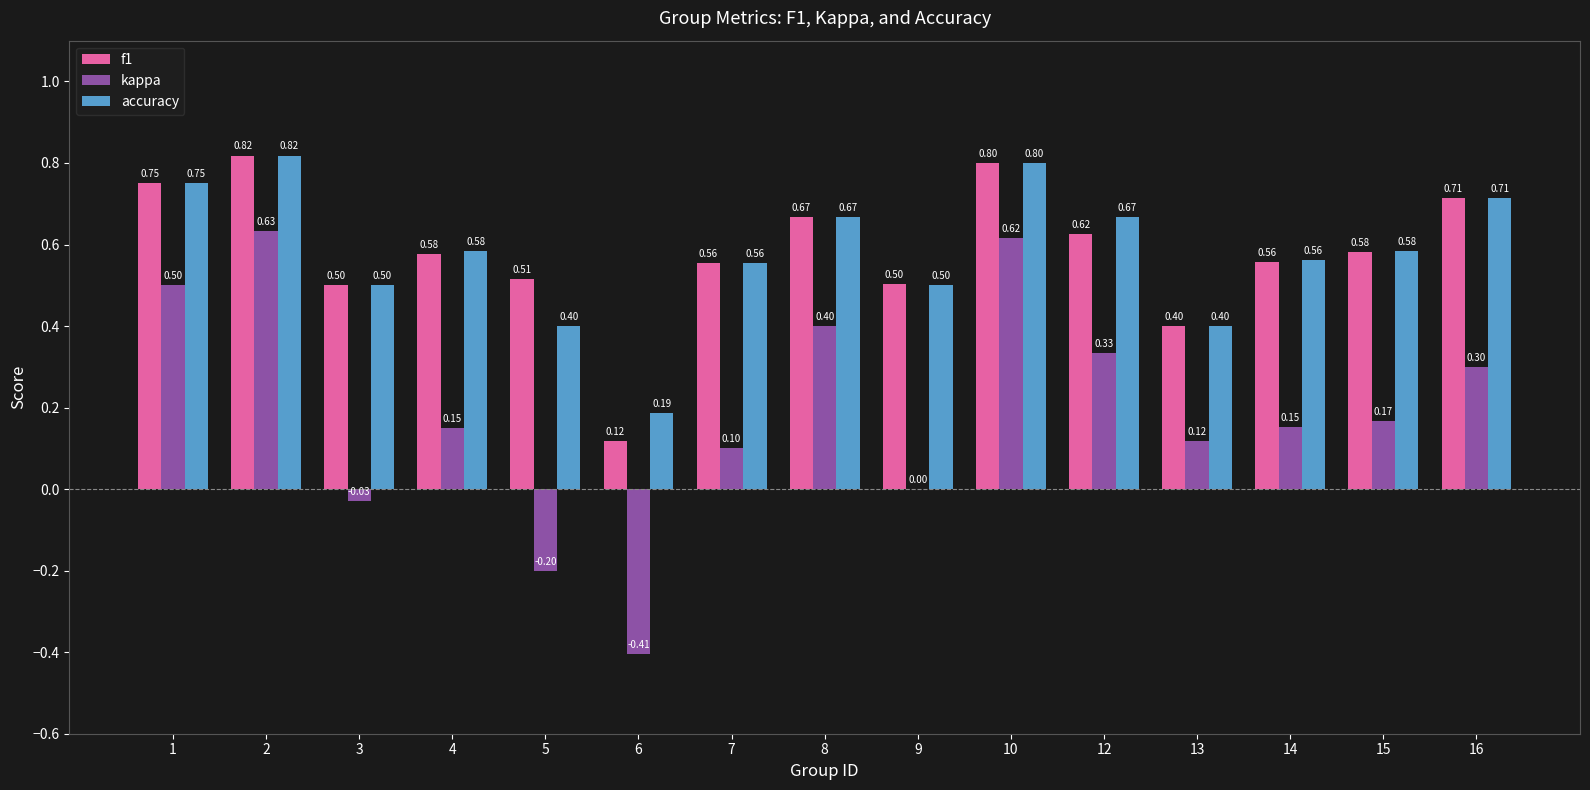

Where does the kappa series first go above 0?

1